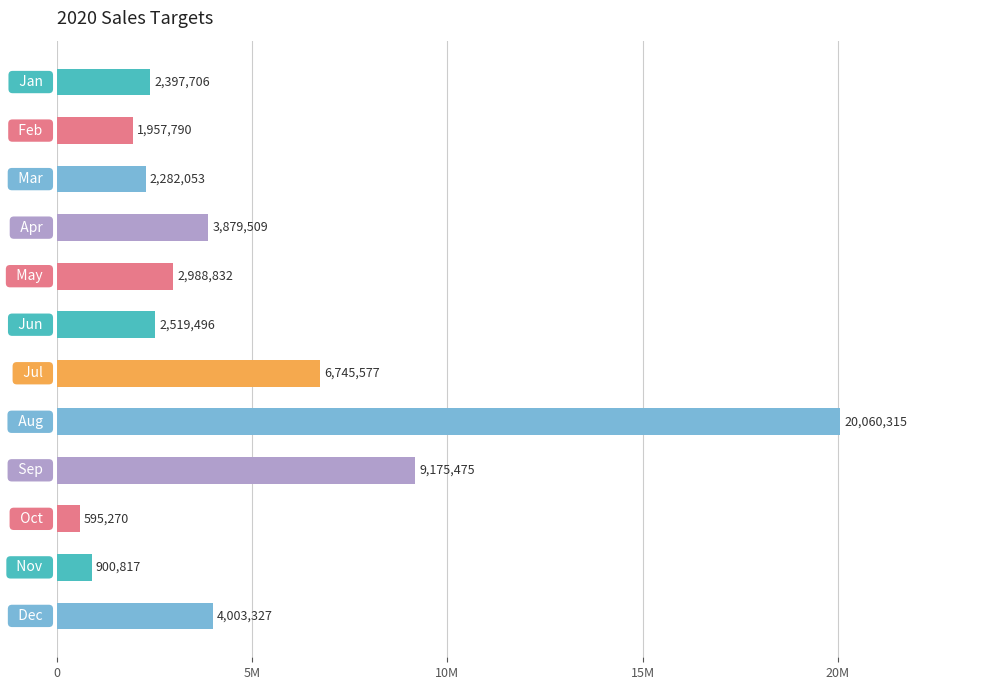

Are the bars horizontal?

Yes